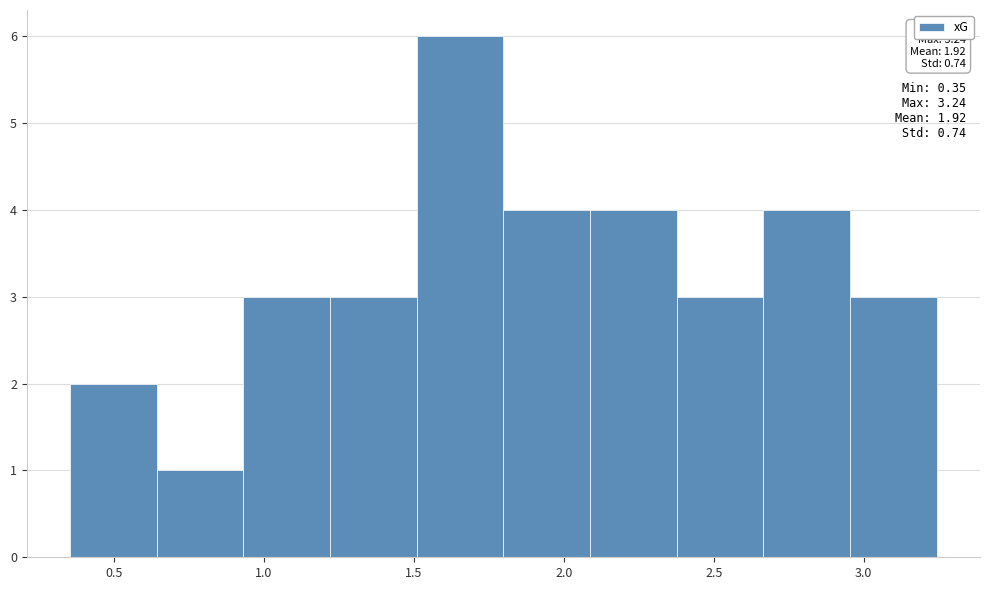

Which range on the x-axis has the tallest bar?

1.50 to 1.80